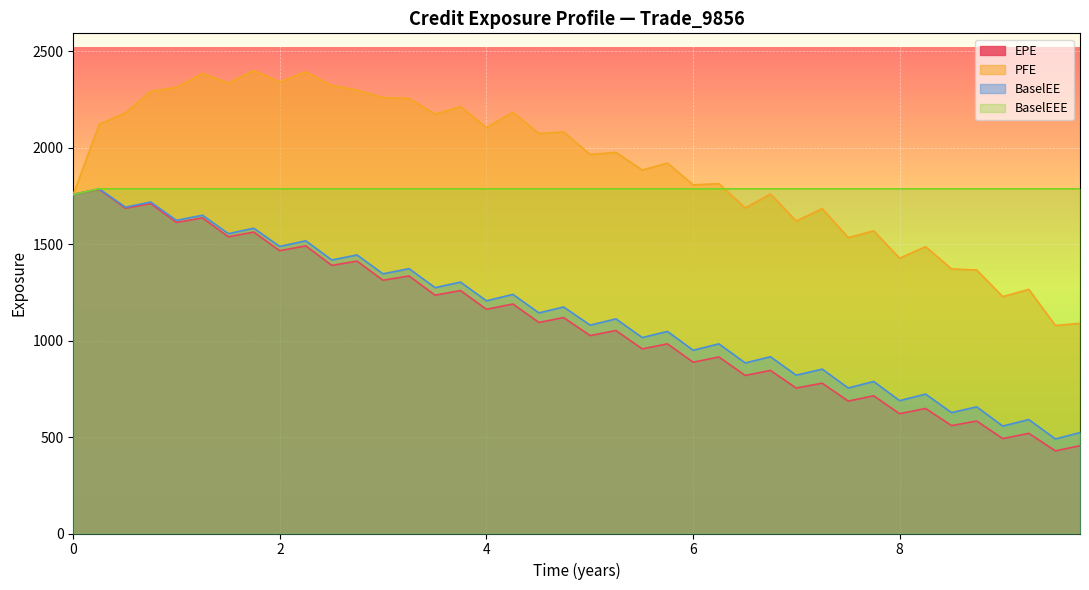

How many lines are shown in the chart?

4